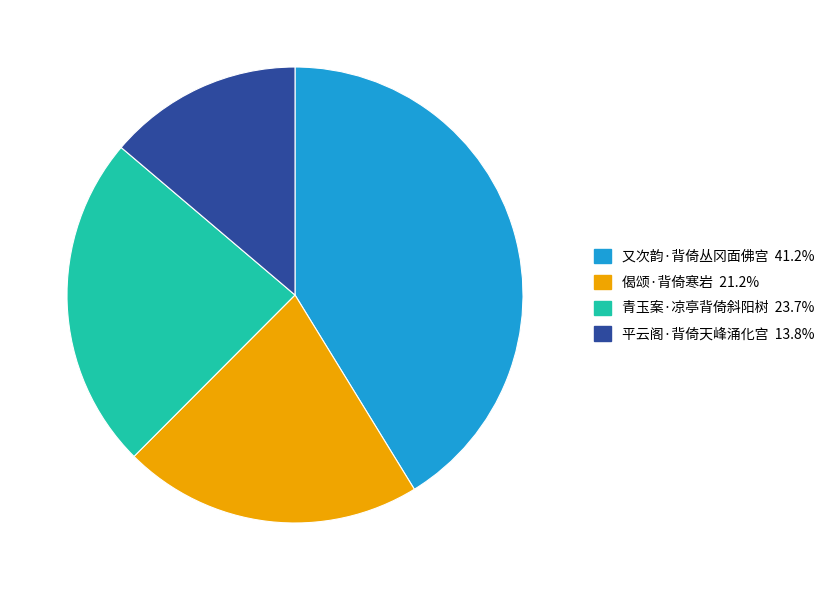

Is the sum of 偈颂·背倚寒岩 and 又次韵·背倚丛冈面佛宫 greater than half?

Yes